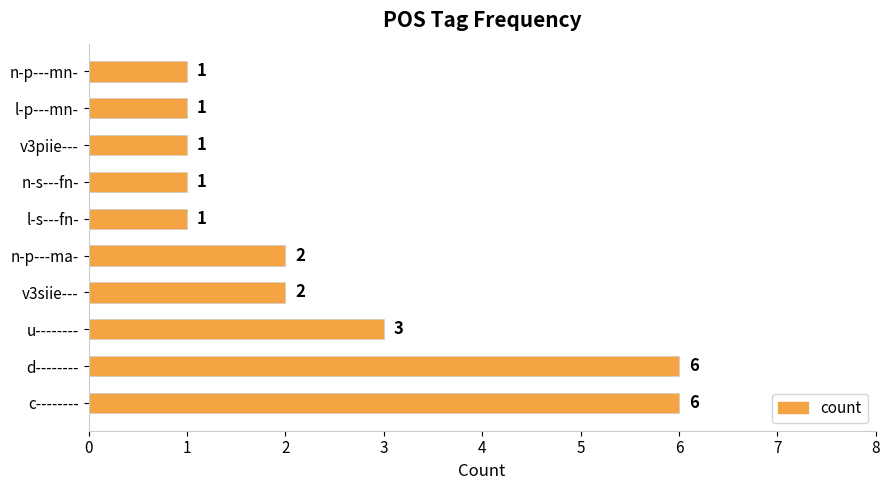

At which label is the value closest to 3?

u--------